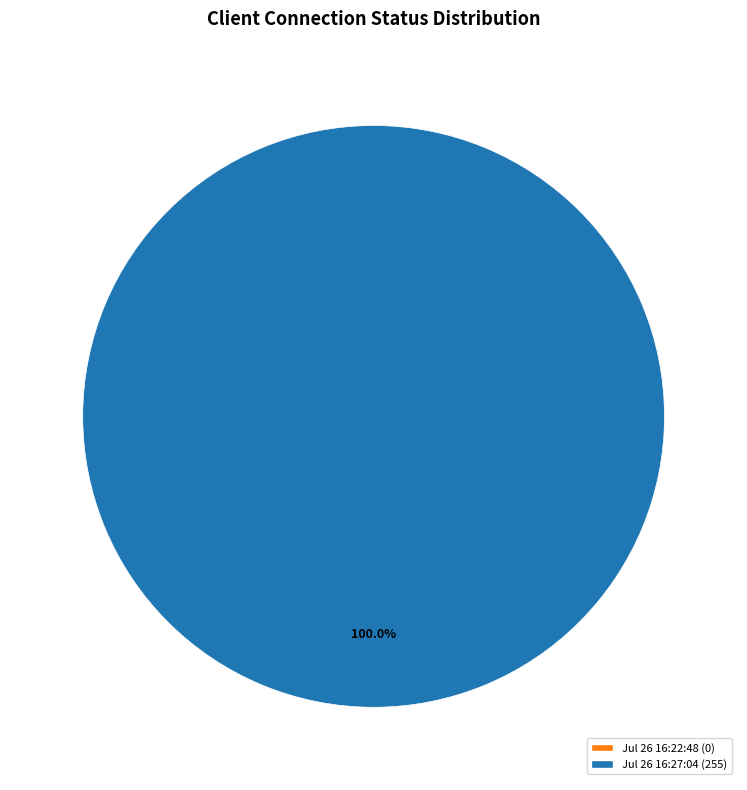

What is the change in value from Jul 26 16:22:48 to Jul 26 16:27:04?

+255